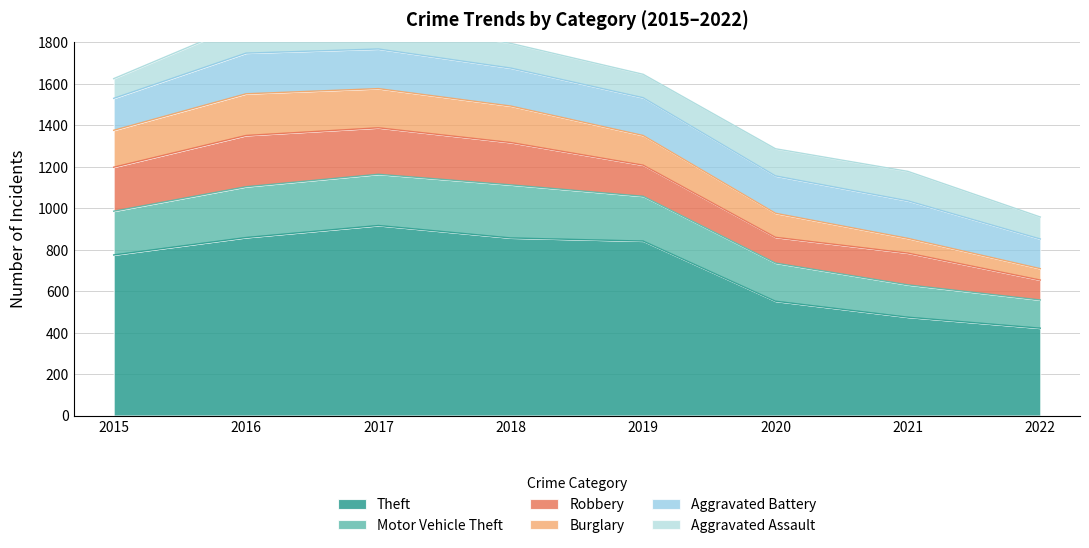

Is it true that Aggravated Assault equals 157 at 2019?

False